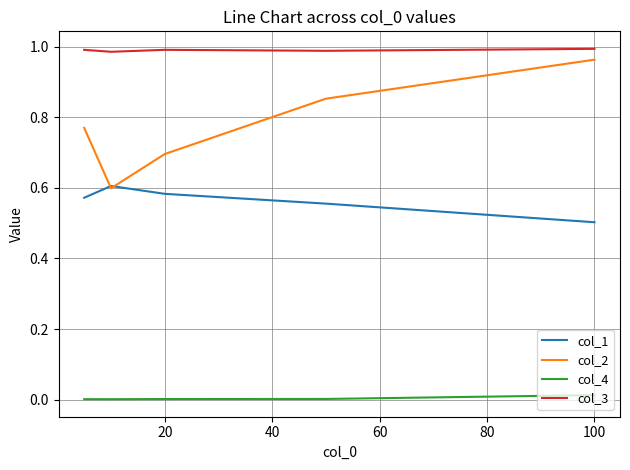

How many lines are shown in the chart?

4